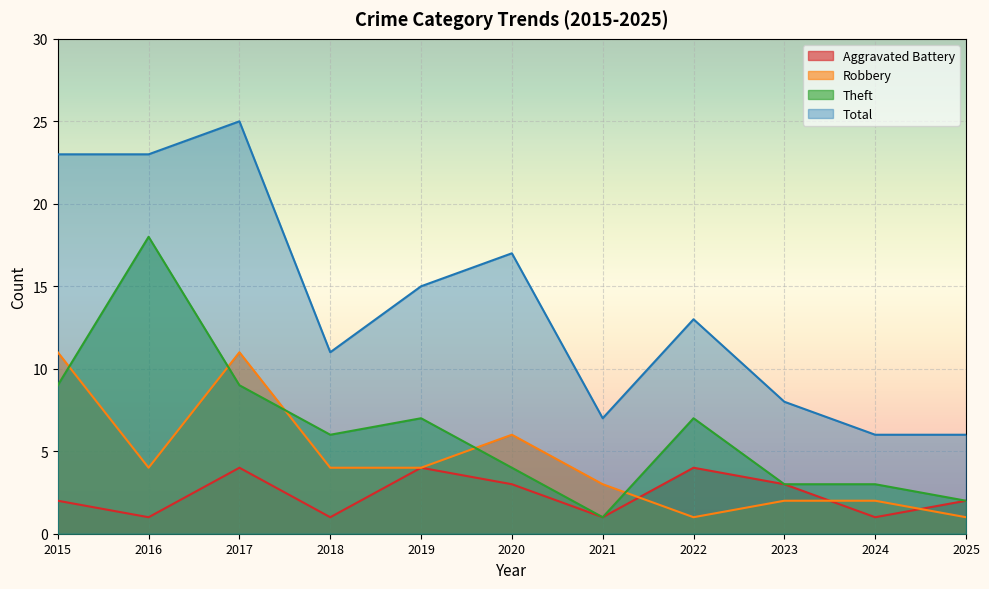

Rank the categories by Aggravated Battery value from lowest to highest.

2016, 2018, 2021, 2024, 2015, 2025, 2020, 2023, 2017, 2019, 2022